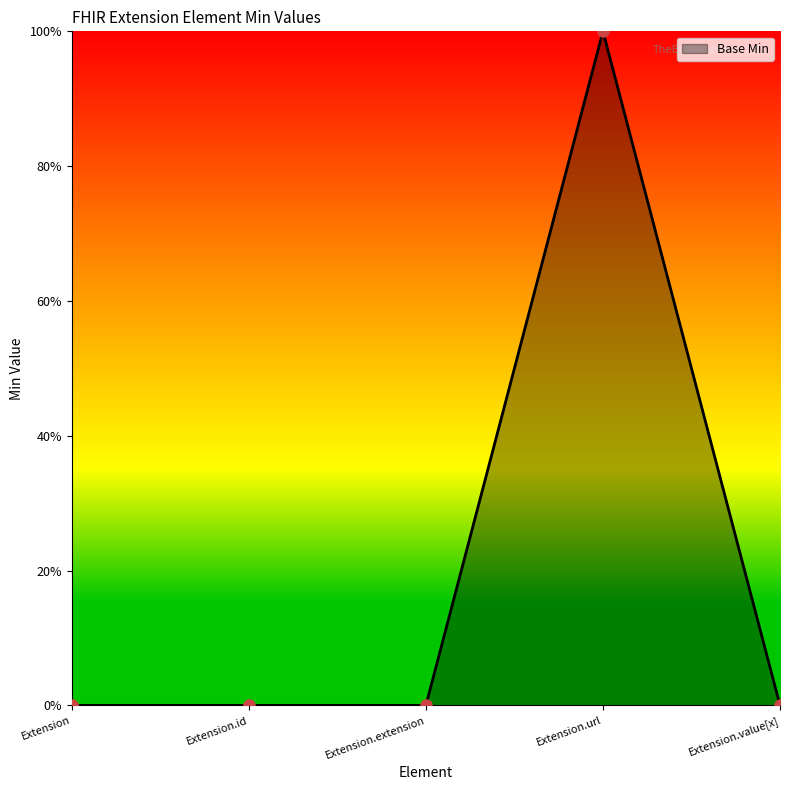

At which category does the chart reach its peak across all series?

Extension.url